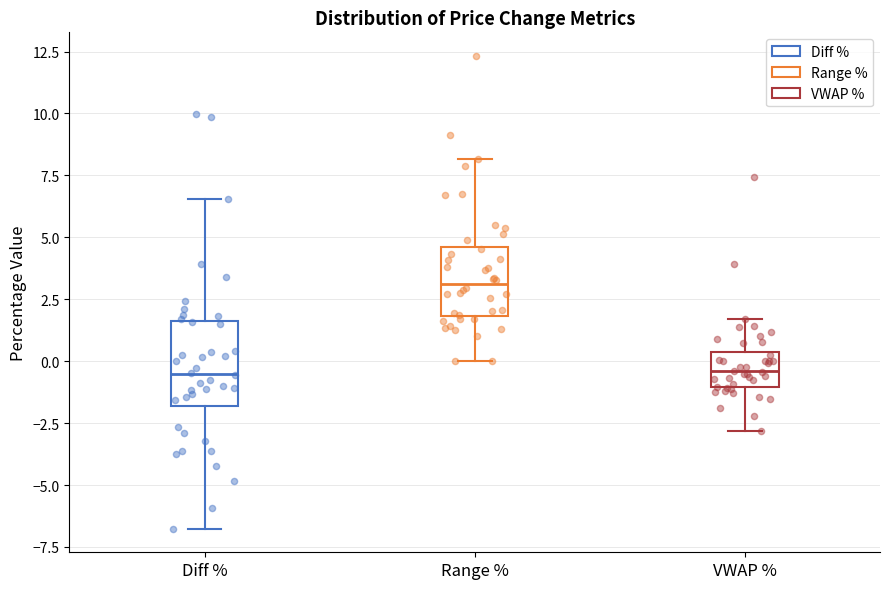

Reading left to right, transcribe this box plot: for each box, give where its median line is, the range the box spans, and where its two whiskers end, as read against the y-axis. The values are not printed on the chart, so give them approximately, as read against the axis.

Diff %: median -0.5, box -2.0 to 1.5, whiskers -7.0 to 6.5
Range %: median 3.0, box 2.0 to 4.5, whiskers 0.0 to 8.0
VWAP %: median -0.5, box -1.0 to 0.5, whiskers -3.0 to 1.5